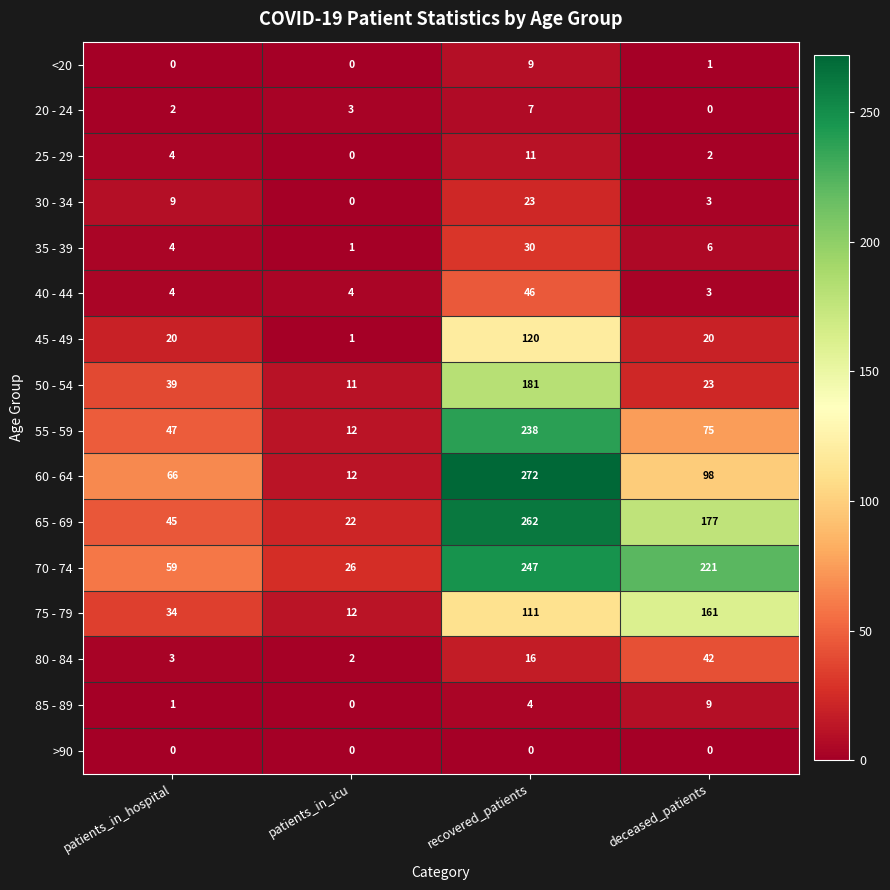

Rank the series at recovered_patients from highest to lowest value.

60 - 64, 65 - 69, 70 - 74, 55 - 59, 50 - 54, 45 - 49, 75 - 79, 40 - 44, 35 - 39, 30 - 34, 80 - 84, 25 - 29, <20, 20 - 24, 85 - 89, >90